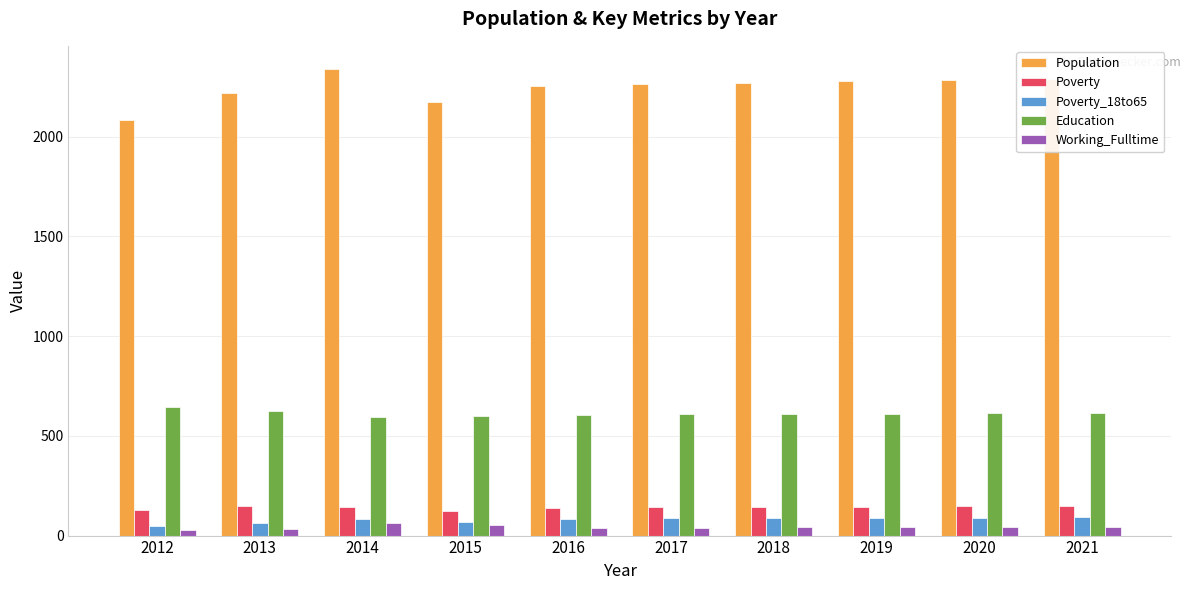

What is the sum of all Education values?

6120